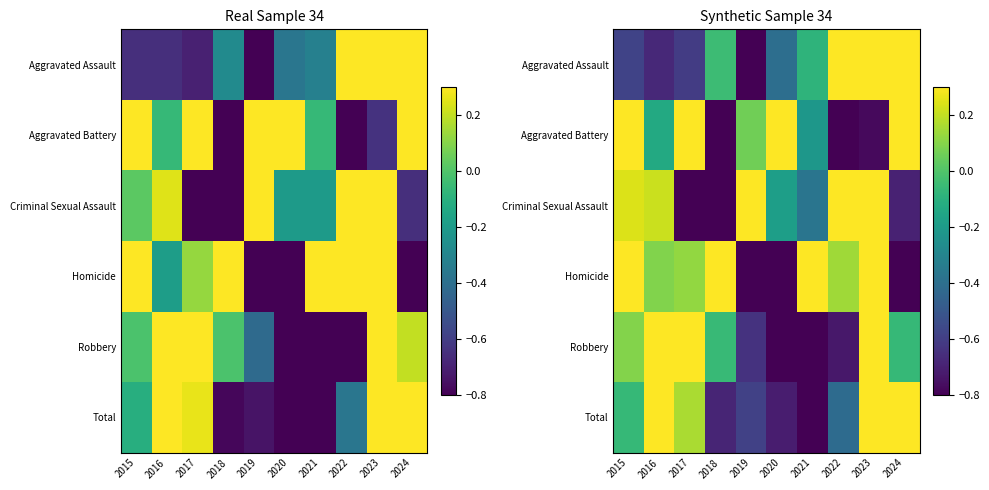

List the labels in order of Robbery value, smallest first.

2021, 2020, 2022, 2019, 2024, 2018, 2015, 2017, 2016, 2023